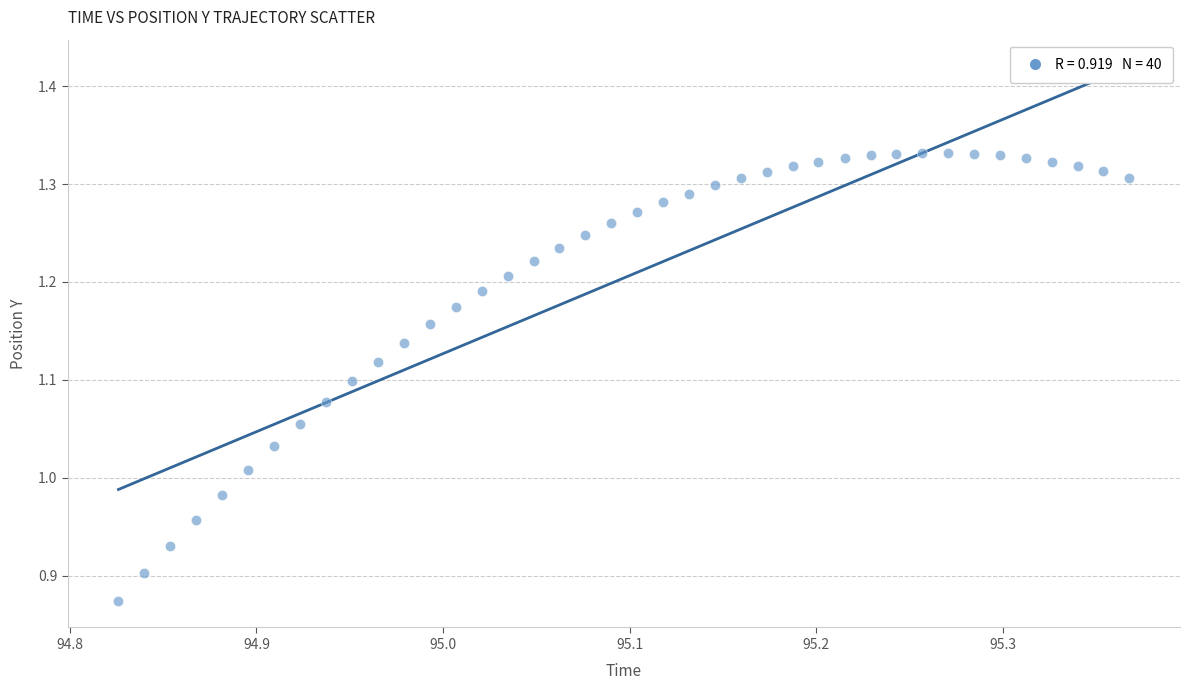

What is the range of Y values (max minus min)?

0.5